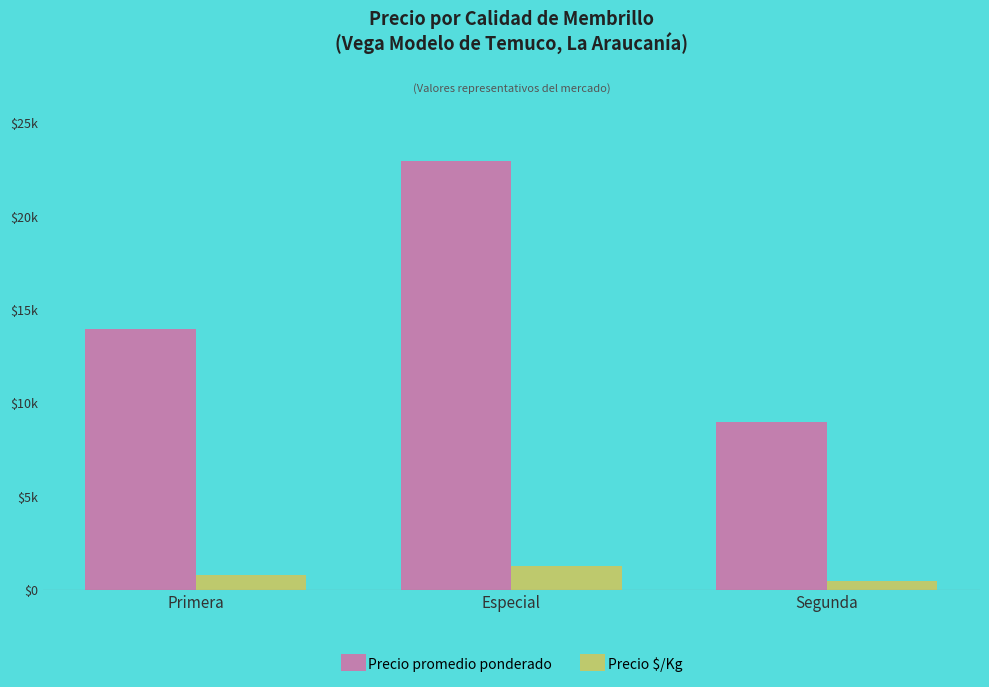

Are the bars grouped side by side (vs. stacked)?

Yes